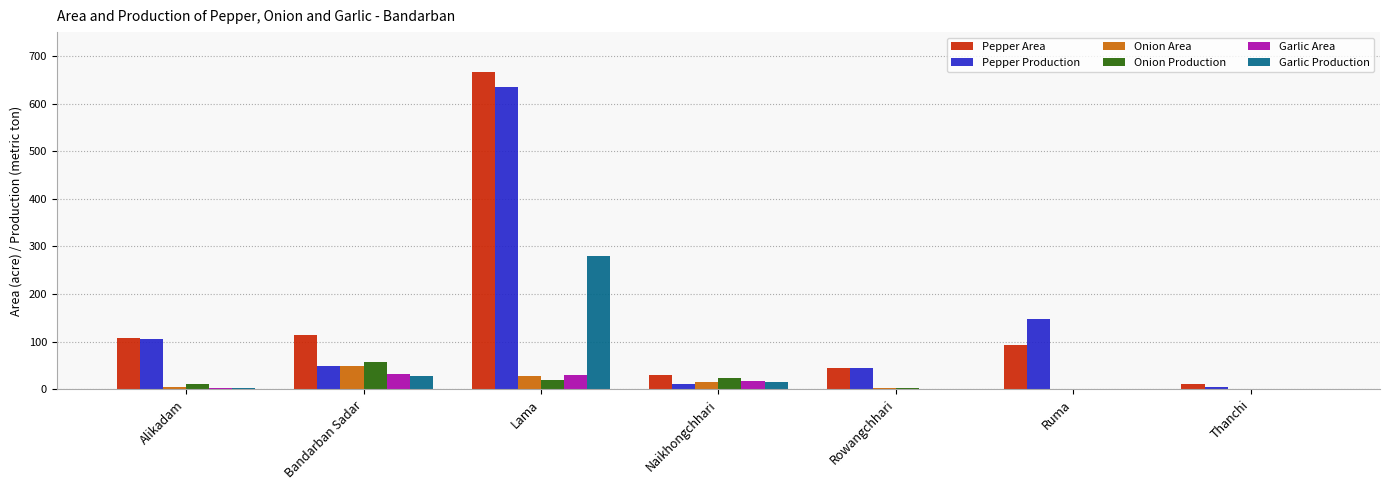

Count the number of categories in the chart.

7